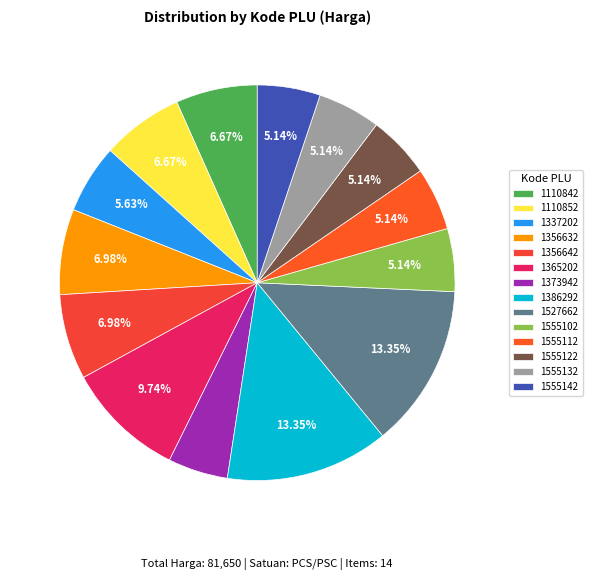

Which slice is the largest?

1386292